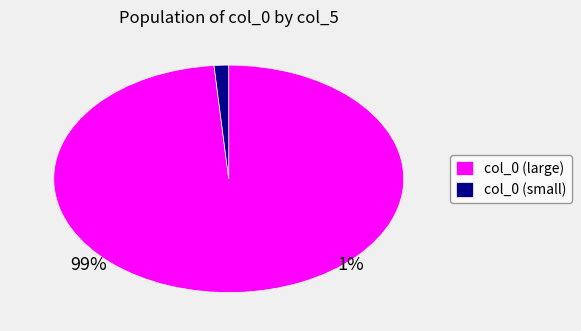

The col_0 (large) slice represents 85% of the pie. True or false?

False